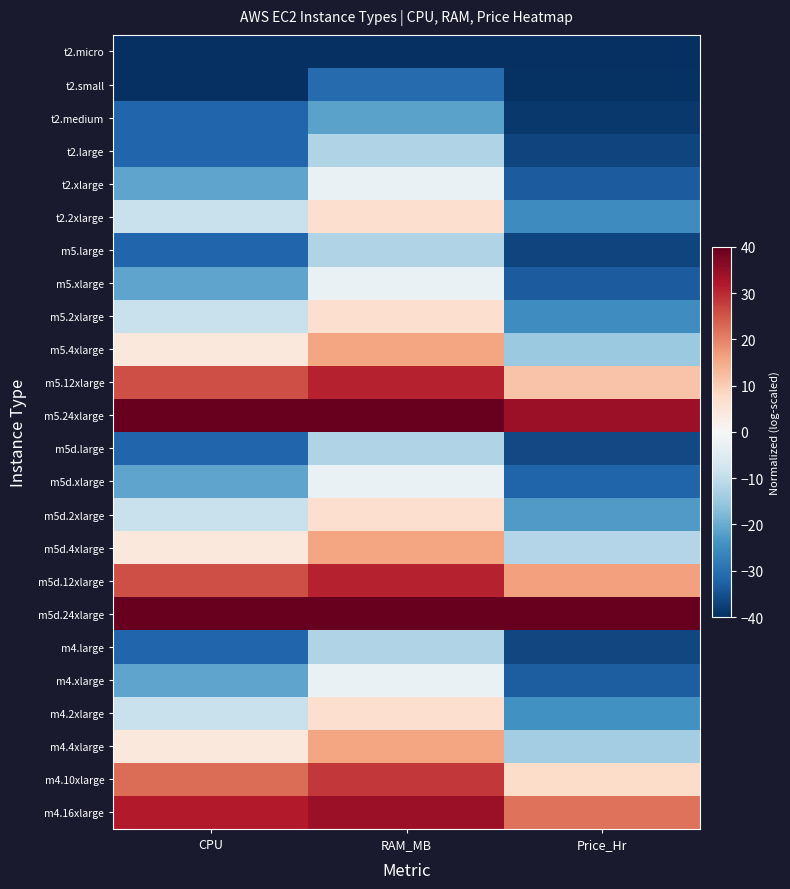

Reading left to right, what are all the values shown in this chart?

t2.micro: CPU=-40.0	RAM_MB=-40.0	Price_Hr=-40.0
t2.small: CPU=-40.0	RAM_MB=-30.7	Price_Hr=-39.5
t2.medium: CPU=-31.6	RAM_MB=-21.4	Price_Hr=-38.6
t2.large: CPU=-31.6	RAM_MB=-12.1	Price_Hr=-36.8
t2.xlarge: CPU=-21.1	RAM_MB=-2.7	Price_Hr=-33.4
t2.2xlarge: CPU=-9.0	RAM_MB=6.6	Price_Hr=-25.1
m5.large: CPU=-31.6	RAM_MB=-12.1	Price_Hr=-36.7
m5.xlarge: CPU=-21.1	RAM_MB=-2.7	Price_Hr=-33.1
m5.2xlarge: CPU=-9.0	RAM_MB=6.6	Price_Hr=-24.7
m5.4xlarge: CPU=4.1	RAM_MB=15.9	Price_Hr=-14.7
m5.12xlarge: CPU=25.9	RAM_MB=30.7	Price_Hr=11.4
m5.24xlarge: CPU=40.0	RAM_MB=40.0	Price_Hr=34.1
m5d.large: CPU=-31.6	RAM_MB=-12.1	Price_Hr=-36.0
m5d.xlarge: CPU=-21.1	RAM_MB=-2.7	Price_Hr=-31.9
m5d.2xlarge: CPU=-9.0	RAM_MB=6.6	Price_Hr=-22.8
m5d.4xlarge: CPU=4.1	RAM_MB=15.9	Price_Hr=-11.7
m5d.12xlarge: CPU=25.9	RAM_MB=30.7	Price_Hr=16.4
m5d.24xlarge: CPU=40.0	RAM_MB=40.0	Price_Hr=40.0
m4.large: CPU=-31.6	RAM_MB=-12.1	Price_Hr=-36.5
m4.xlarge: CPU=-21.1	RAM_MB=-2.7	Price_Hr=-32.8
m4.2xlarge: CPU=-9.0	RAM_MB=6.6	Price_Hr=-24.3
m4.4xlarge: CPU=4.1	RAM_MB=15.9	Price_Hr=-14.0
m4.10xlarge: CPU=22.3	RAM_MB=28.2	Price_Hr=7.4
m4.16xlarge: CPU=31.7	RAM_MB=34.5	Price_Hr=21.7